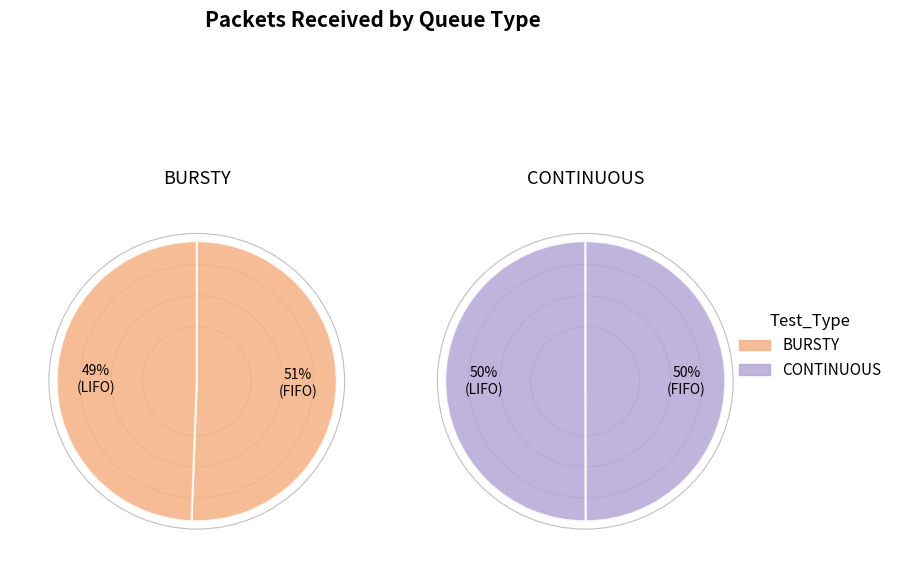

Between FIFO and LIFO, which is larger?

FIFO